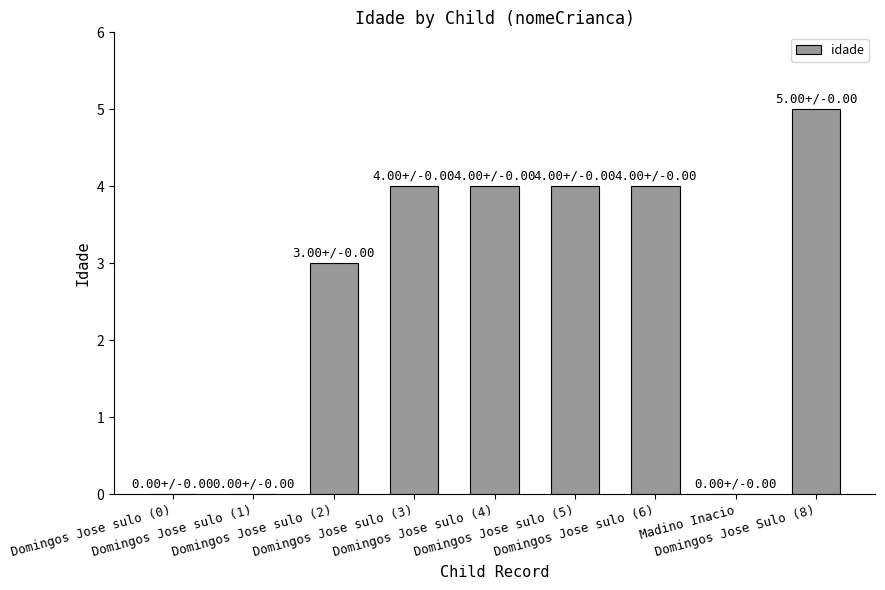

What is the sum of all values?

24